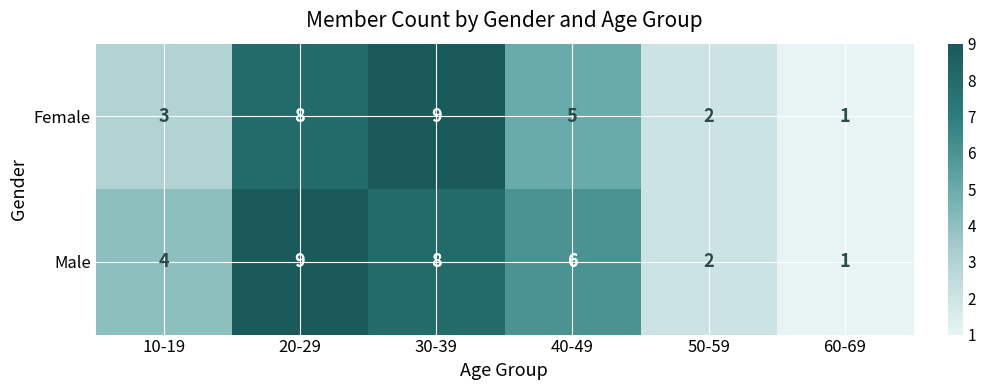

Reading left to right, list all the values displayed in this chart.

Female: 10-19=3	20-29=8	30-39=9	40-49=5	50-59=2	60-69=1
Male: 10-19=4	20-29=9	30-39=8	40-49=6	50-59=2	60-69=1